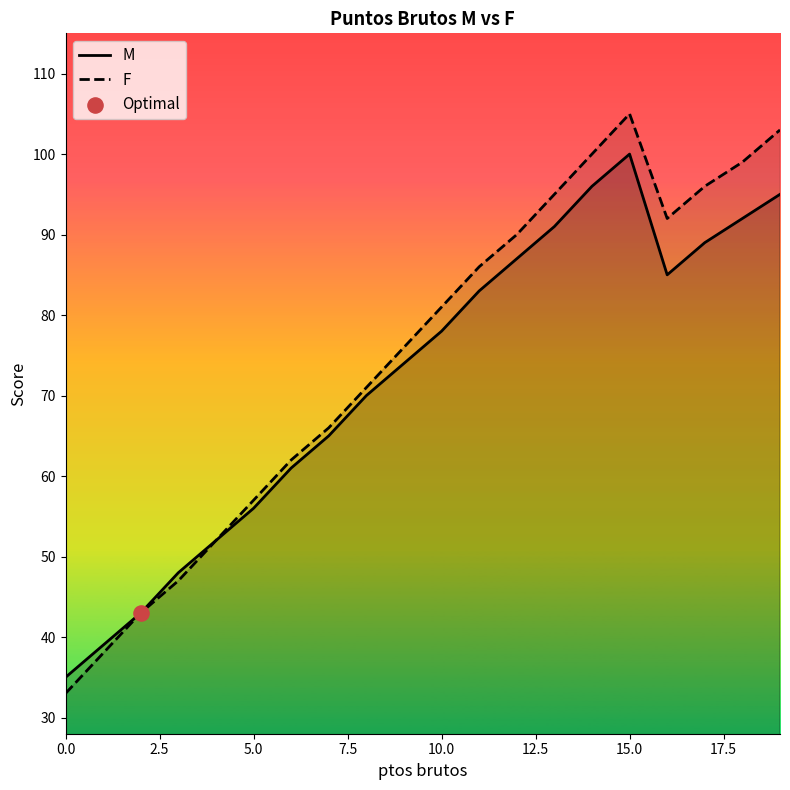

At which category is the sum across all series the highest?

15.0